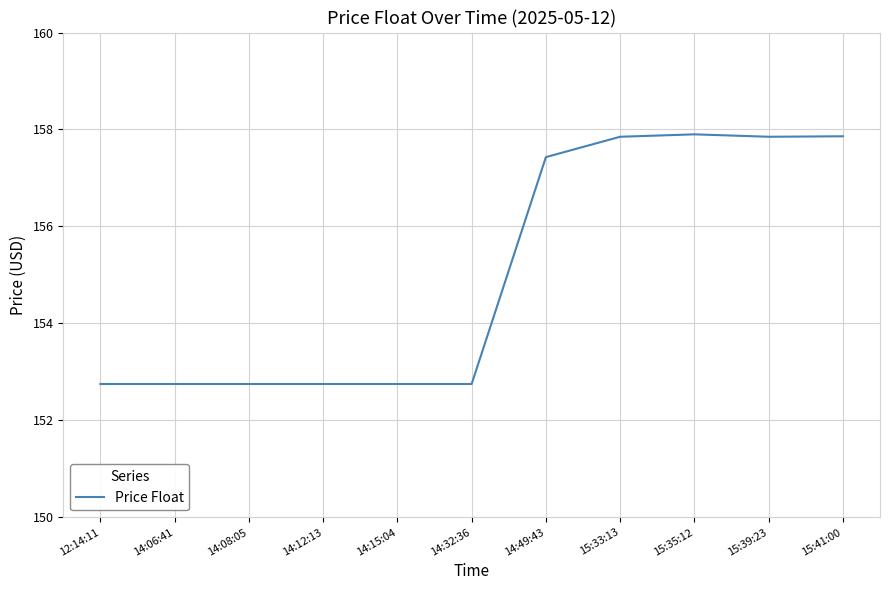

Approximately how many times larger is the value at 15:41:00 compared to 14:15:04?

1.0